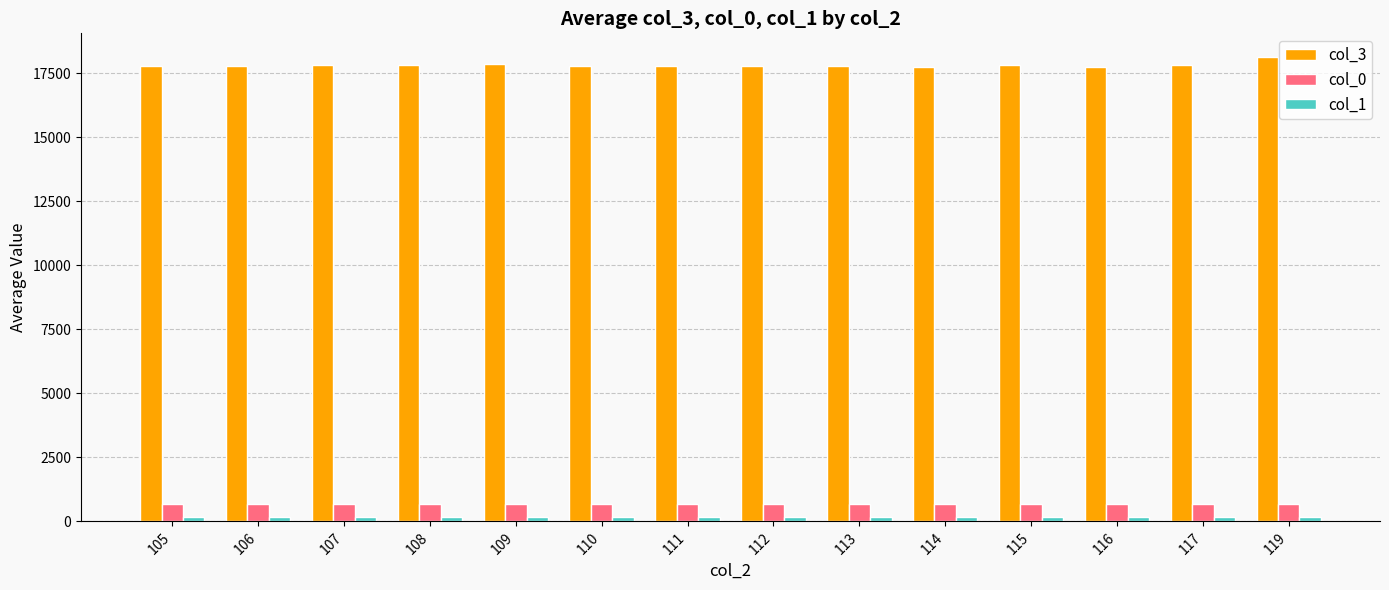

What is the approximate value of col_0 at 111?

671.5